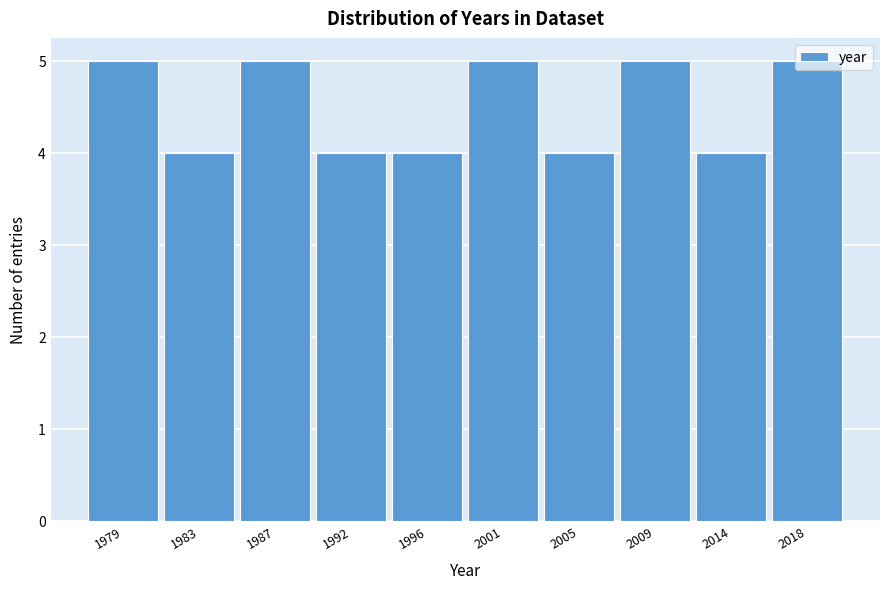

What is the value of the 8th bar from the left?

5